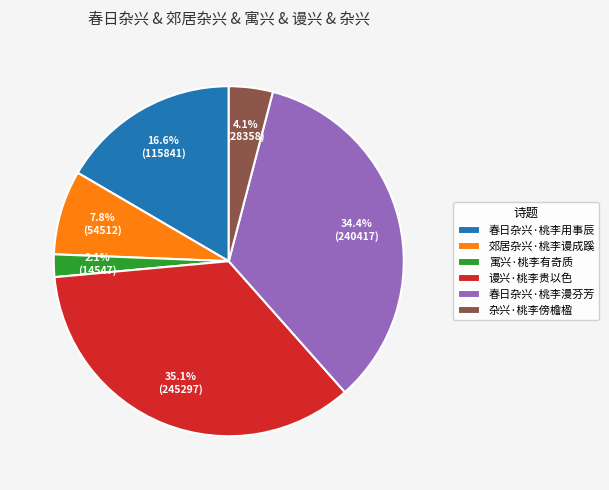

Which slice is the smallest?

寓兴·桃李有奇质